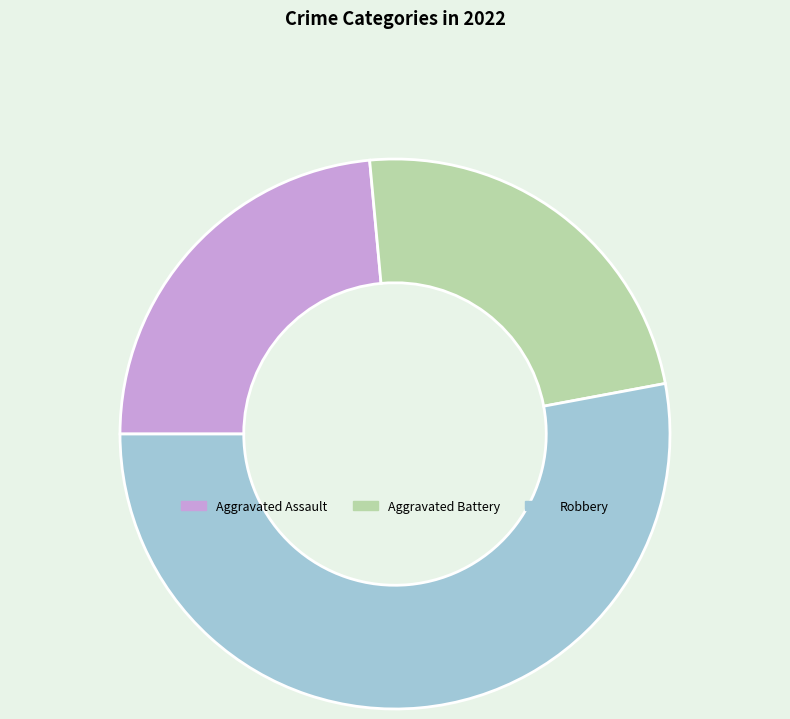

The Aggravated Battery slice represents 24% of the pie. True or false?

True